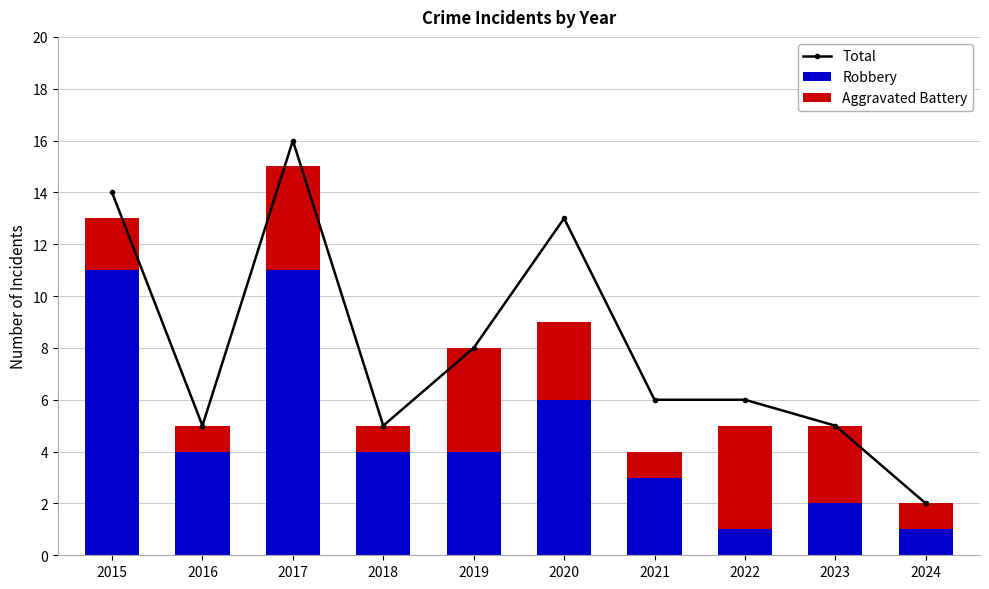

True or false: Aggravated Battery has a value of 1 at 2023.

False